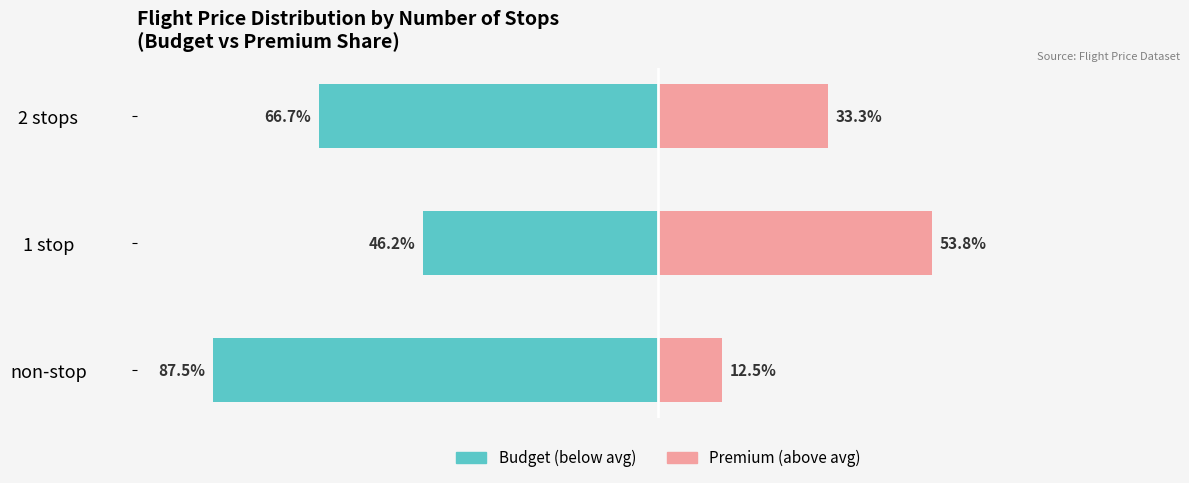

What is the highest value of the Premium (above avg) series?

53.8